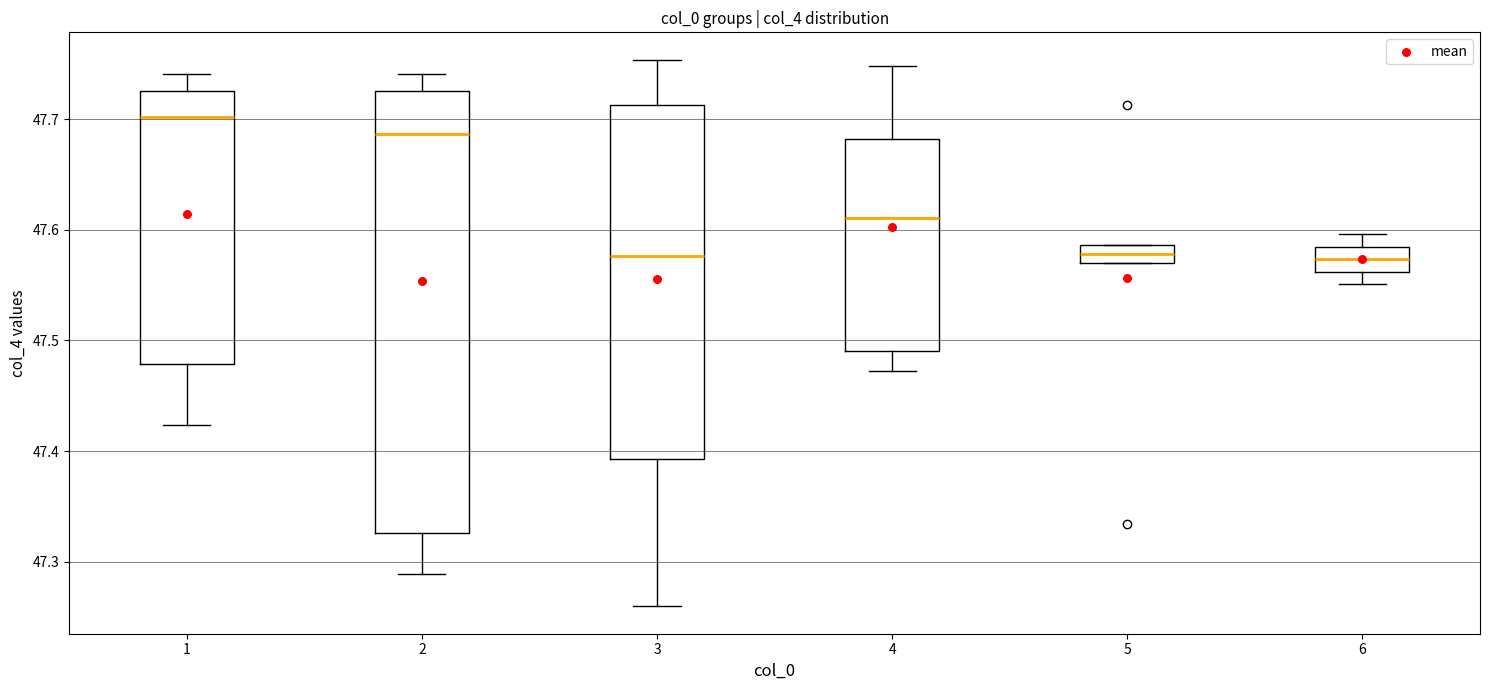

Which box is the tallest, from its lower edge to its upper edge?

2